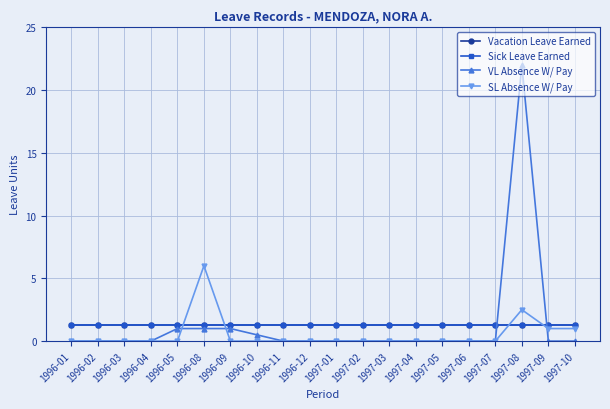

Reading right to left, what are all the values shown in this chart?

Vacation Leave Earned: 1.2	1.2	1.2	1.2	1.2	1.2	1.2	1.2	1.2	1.2	1.2	1.2	1.2	1.2	1.2	1.2	1.2	1.2	1.2	1.2
Sick Leave Earned: 1.2	1.2	1.2	1.2	1.2	1.2	1.2	1.2	1.2	1.2	1.2	1.2	1.2	1.2	1.2	1.2	1.2	1.2	1.2	1.2
VL Absence W/ Pay: 0.0	0.0	22.0	0.0	0.0	0.0	0.0	0.0	0.0	0.0	0.0	0.0	0.5	1.0	1.0	1.0	0.0	0.0	0.0	0.0
SL Absence W/ Pay: 1.0	1.0	2.5	0.0	0.0	0.0	0.0	0.0	0.0	0.0	0.0	0.0	0.0	0.0	6.0	0.0	0.0	0.0	0.0	0.0